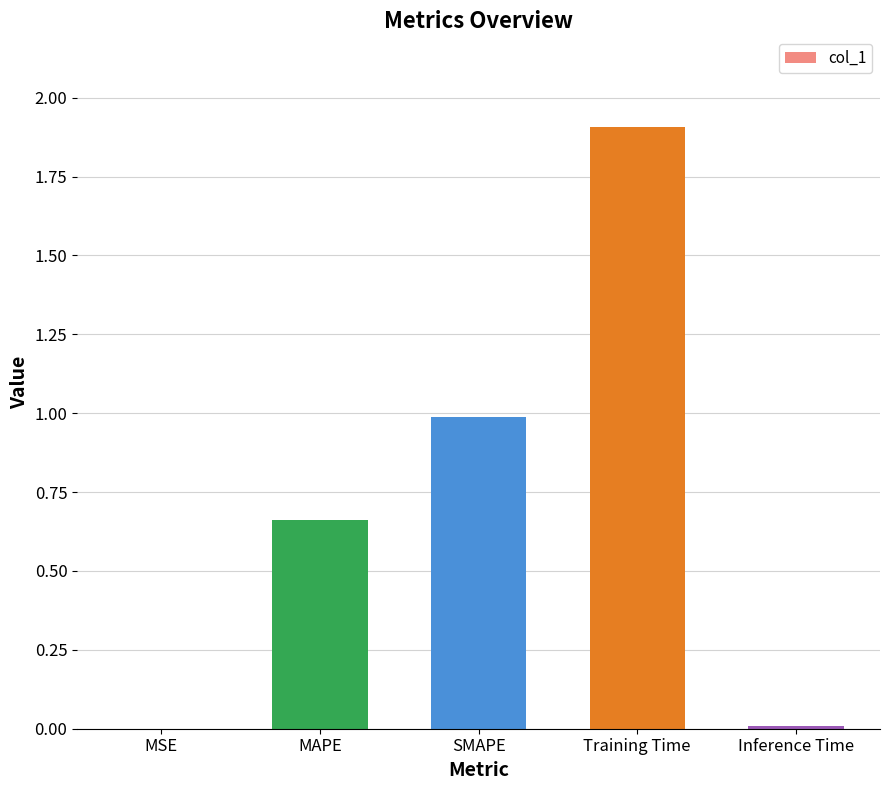

The chart shows a value of 1.1 at MAPE. True or false?

False